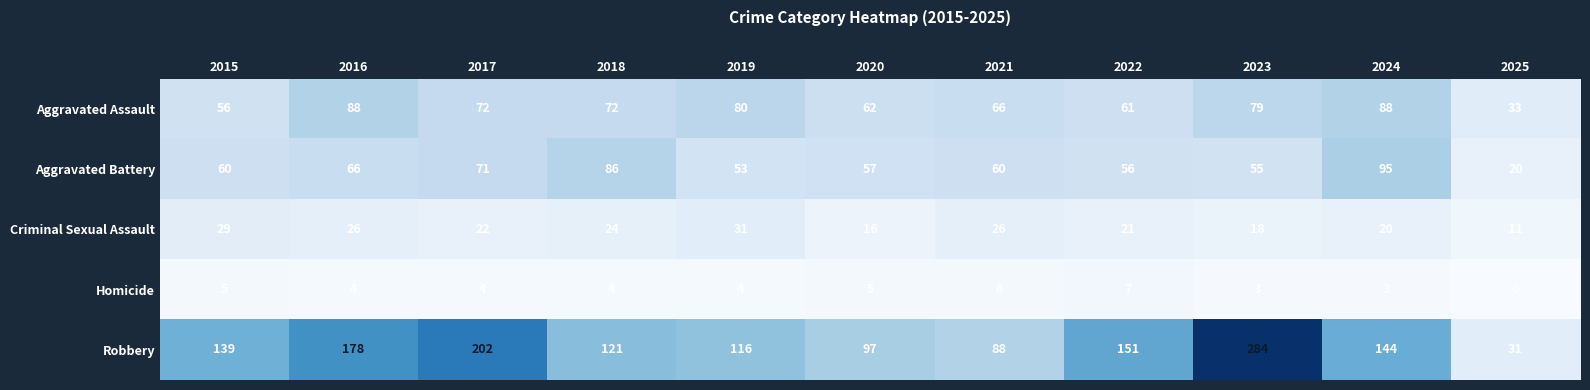

How many data points does each series have?

11